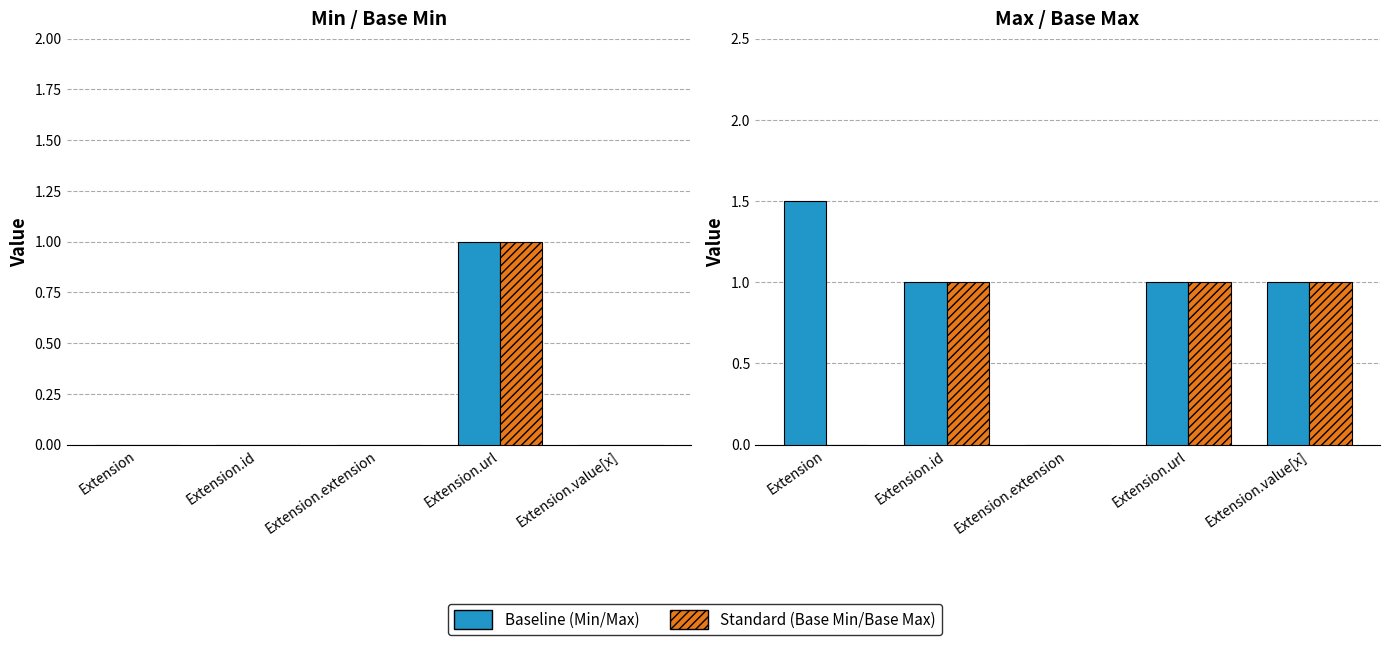

Which series has the largest range (max minus min)?

Max